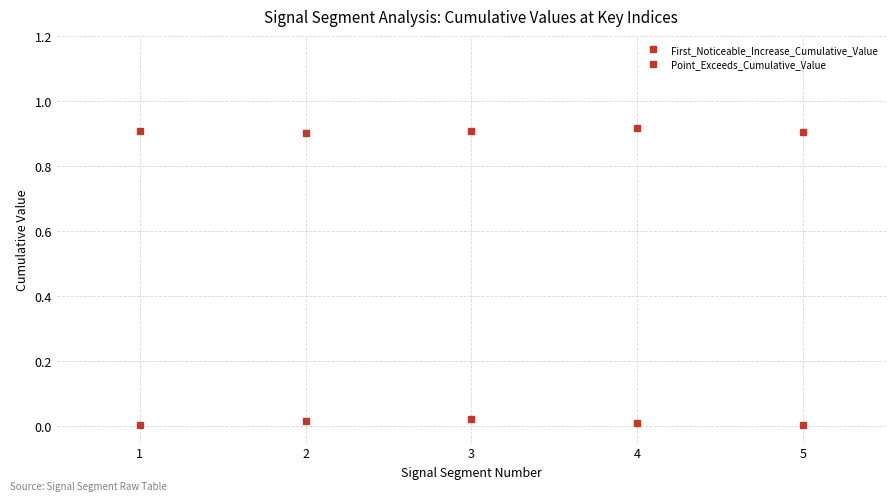

Is this an area chart (filled region under the line)?

No